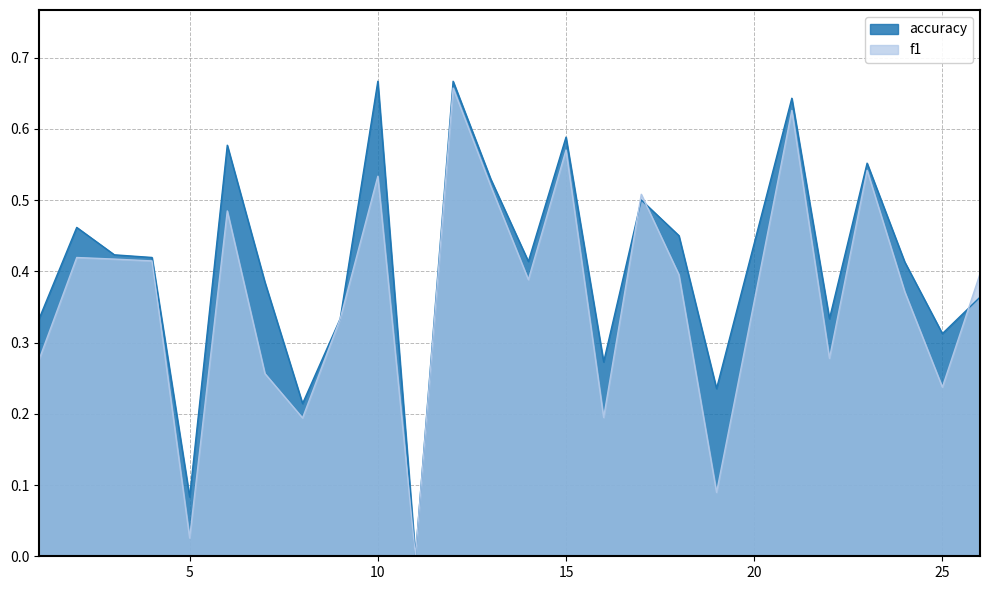

Where is the first local maximum for accuracy?

2